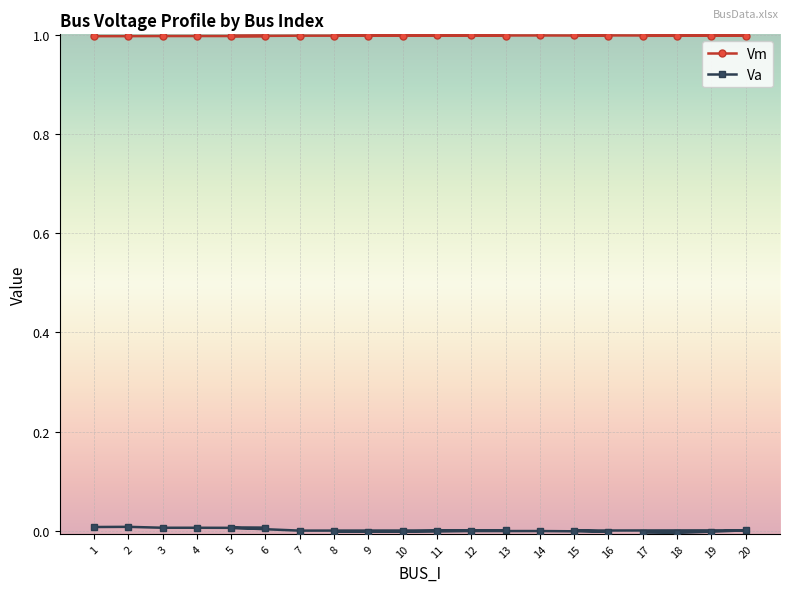

Which series has the widest spread of values?

Va